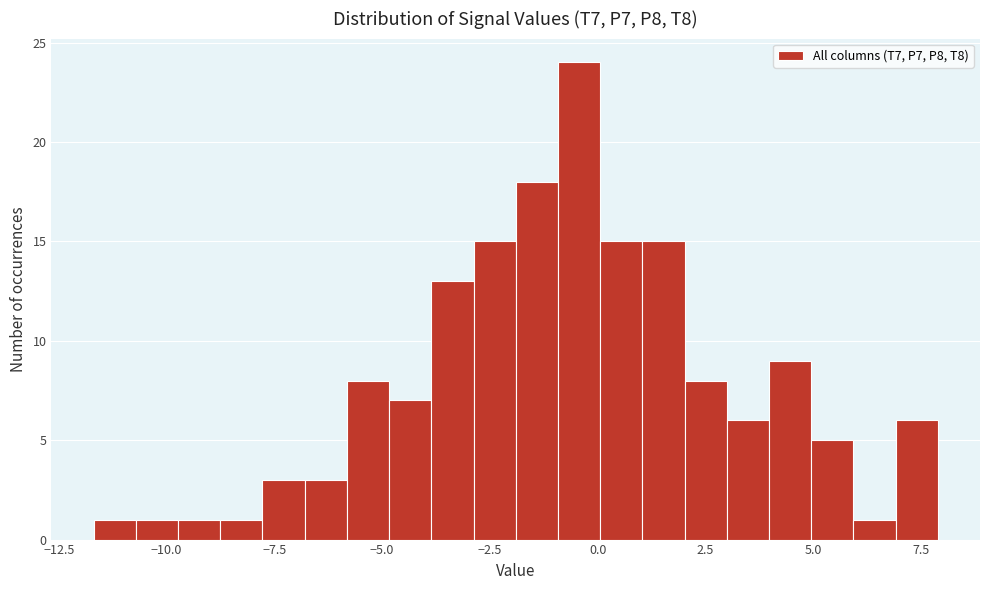

Read against the x-axis, roughly where is the centre of the tallest bar?

-0.5